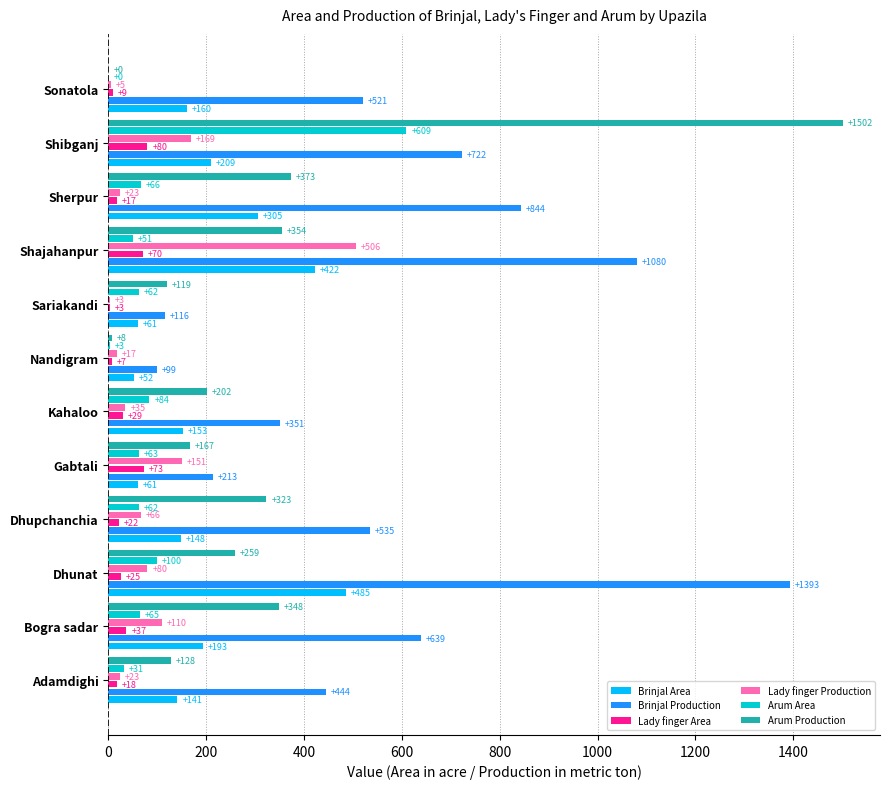

Which series has the largest total across all categories?

Brinjal Production